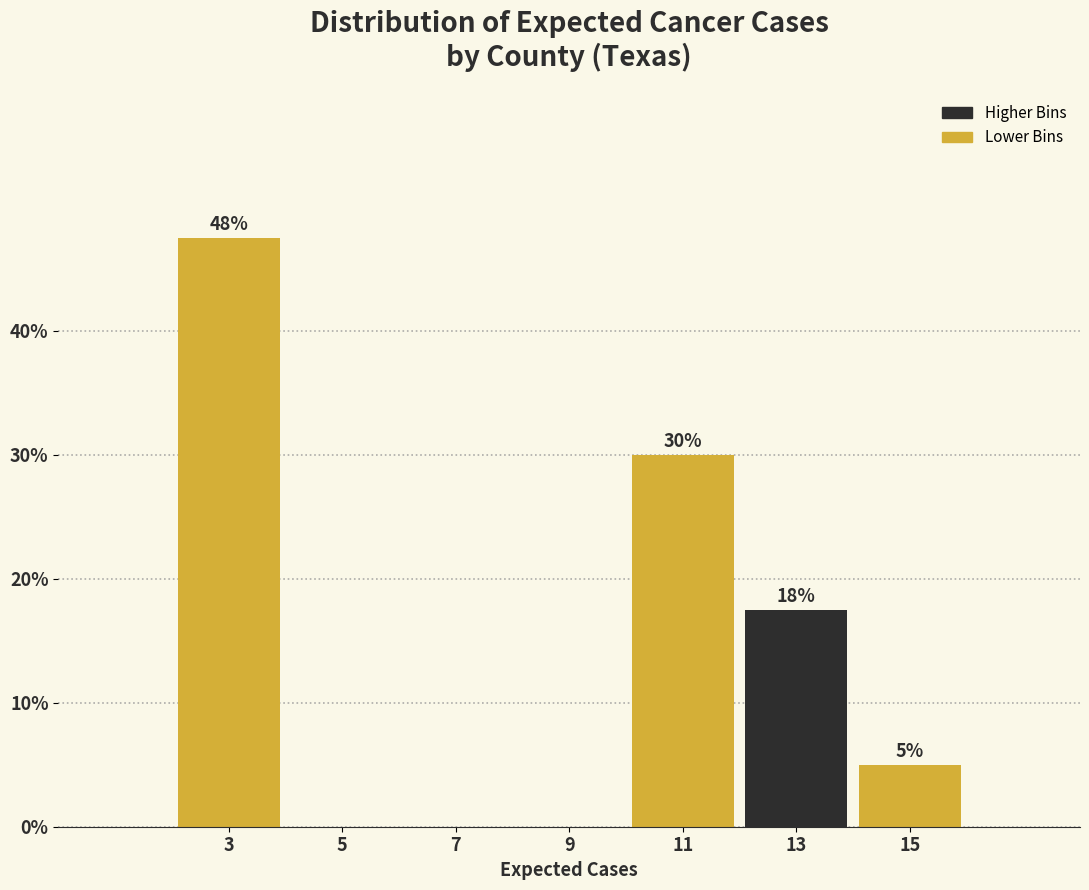

Which range on the x-axis has the tallest bar?

2 to 4